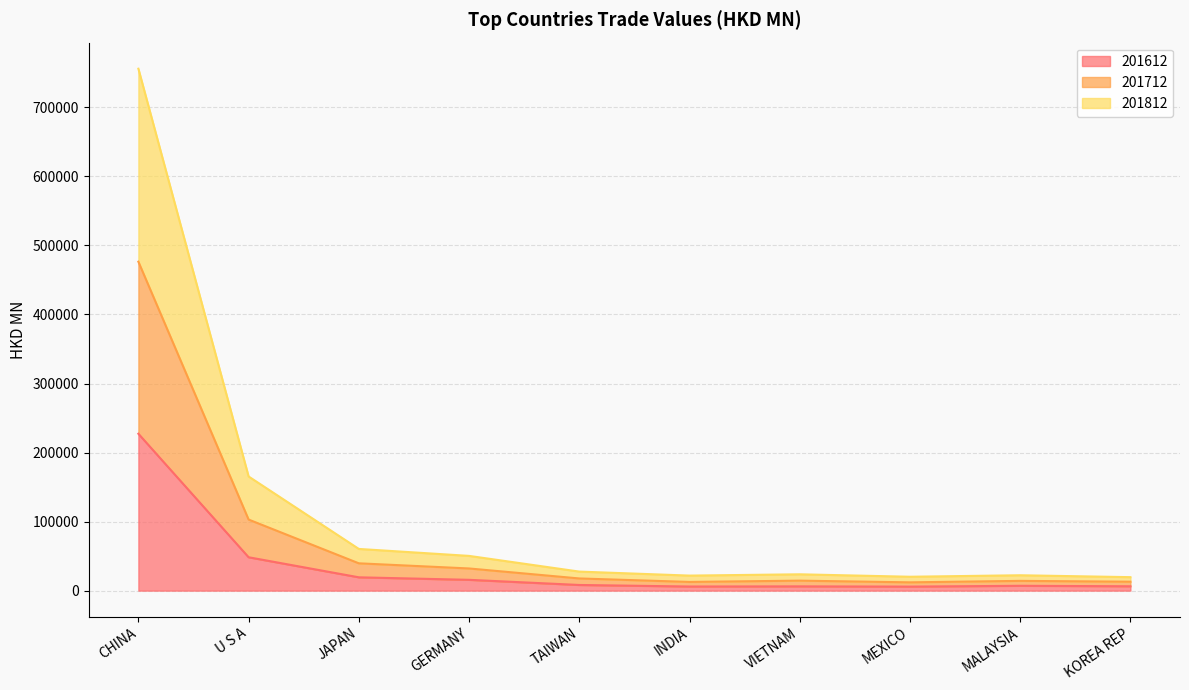

How many lines are shown in the chart?

3